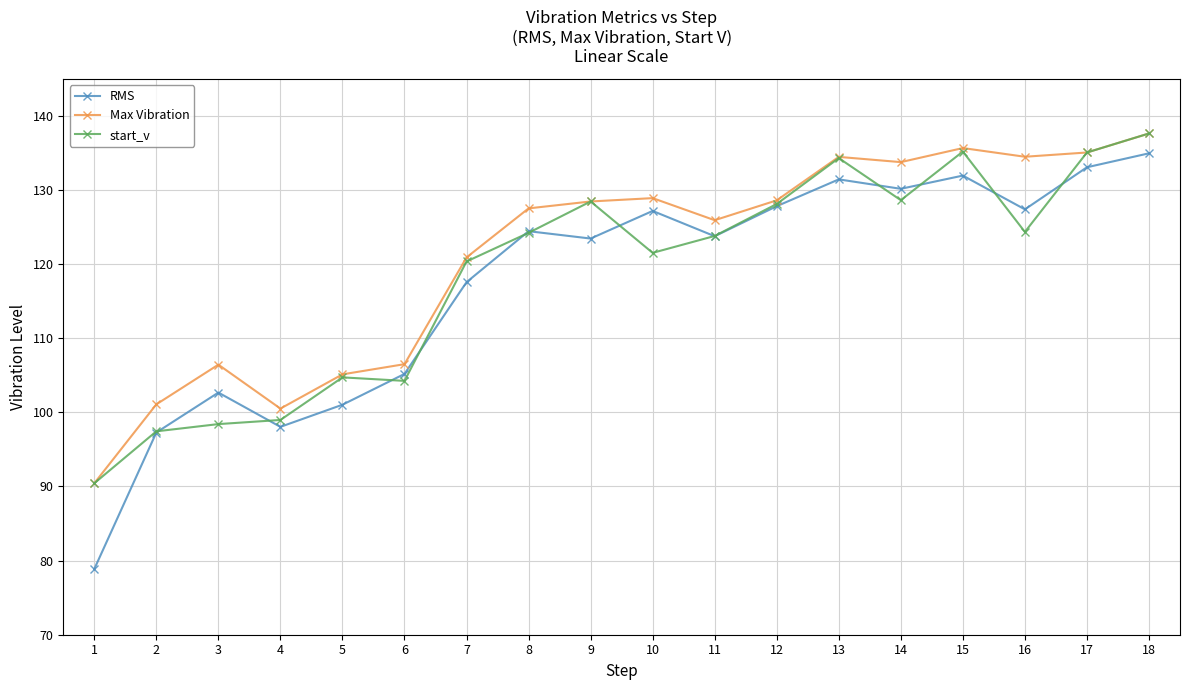

At which label is start_v closest to 114?

7